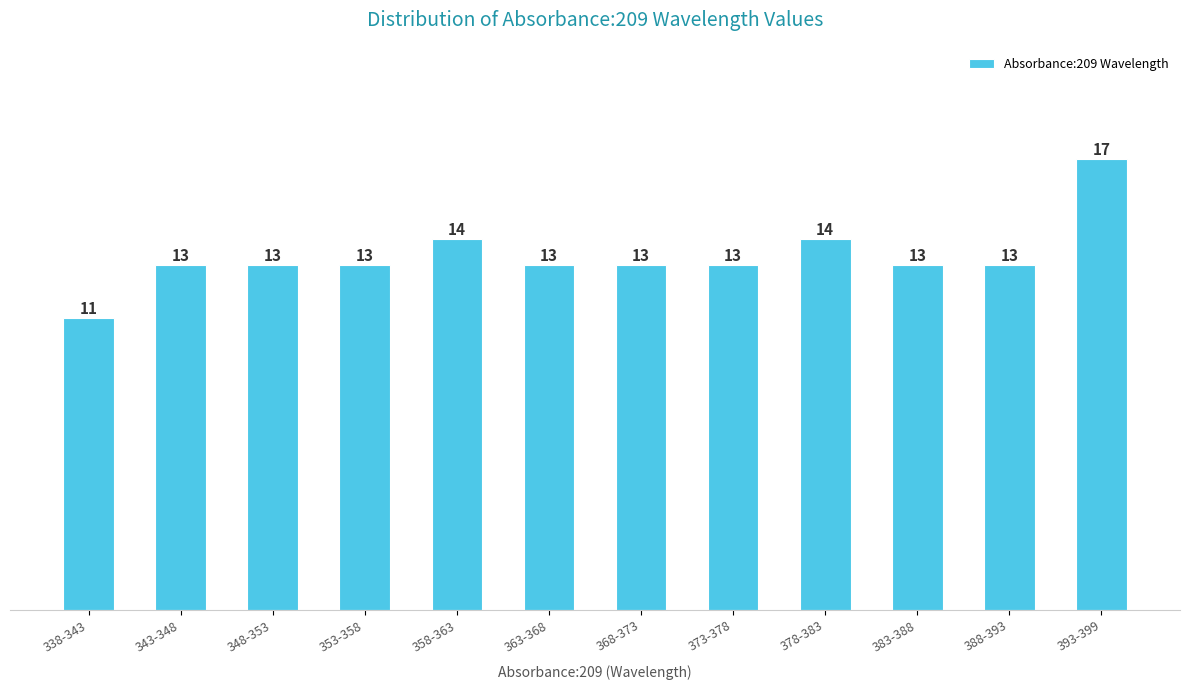

Reading left to right, list all the values displayed in this chart.

338-343=11	343-348=13	348-353=13	353-358=13	358-363=14	363-368=13	368-373=13	373-378=13	378-383=14	383-388=13	388-393=13	393-399=17